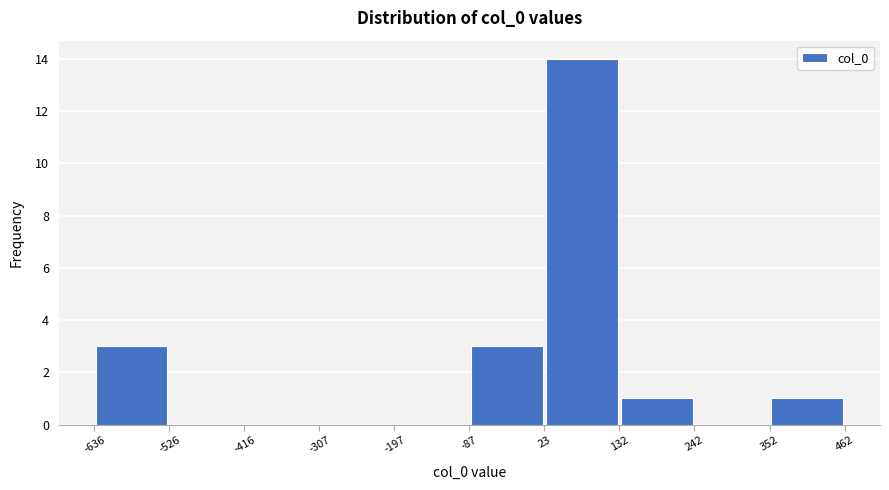

Reading left to right, list every bar in this chart as the range it spans on the x-axis followed by its height. The values are not printed on the chart, so give them approximately, as read against the axis.

-636 to -526: 3
-526 to -416: 0
-416 to -307: 0
-307 to -197: 0
-197 to -87: 0
-87 to 23: 3
23 to 132: 14
132 to 242: 1
242 to 352: 0
352 to 462: 1